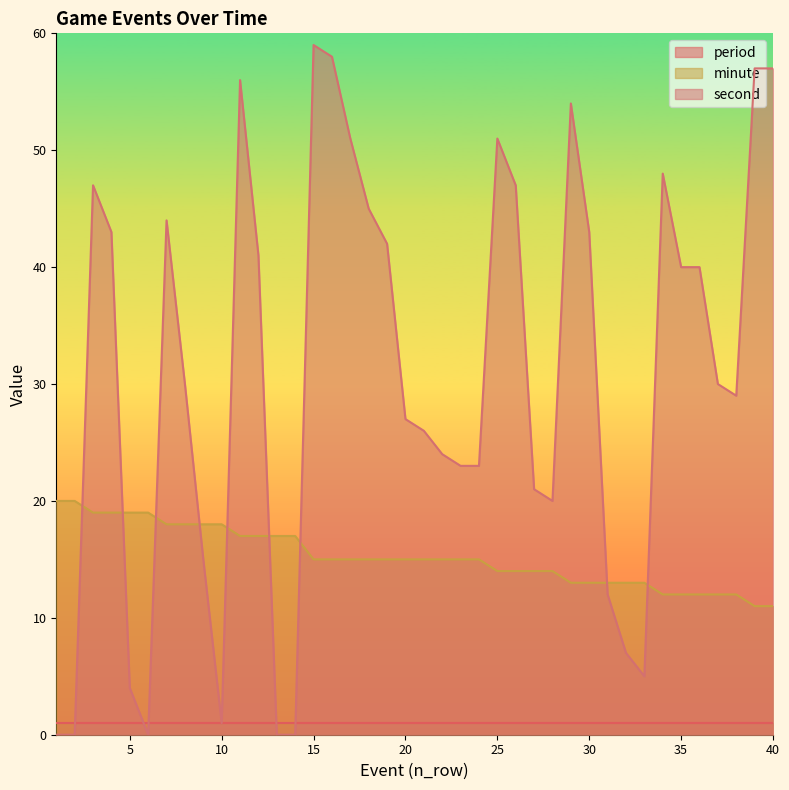

What are all the series names shown in the legend?

period, minute, second